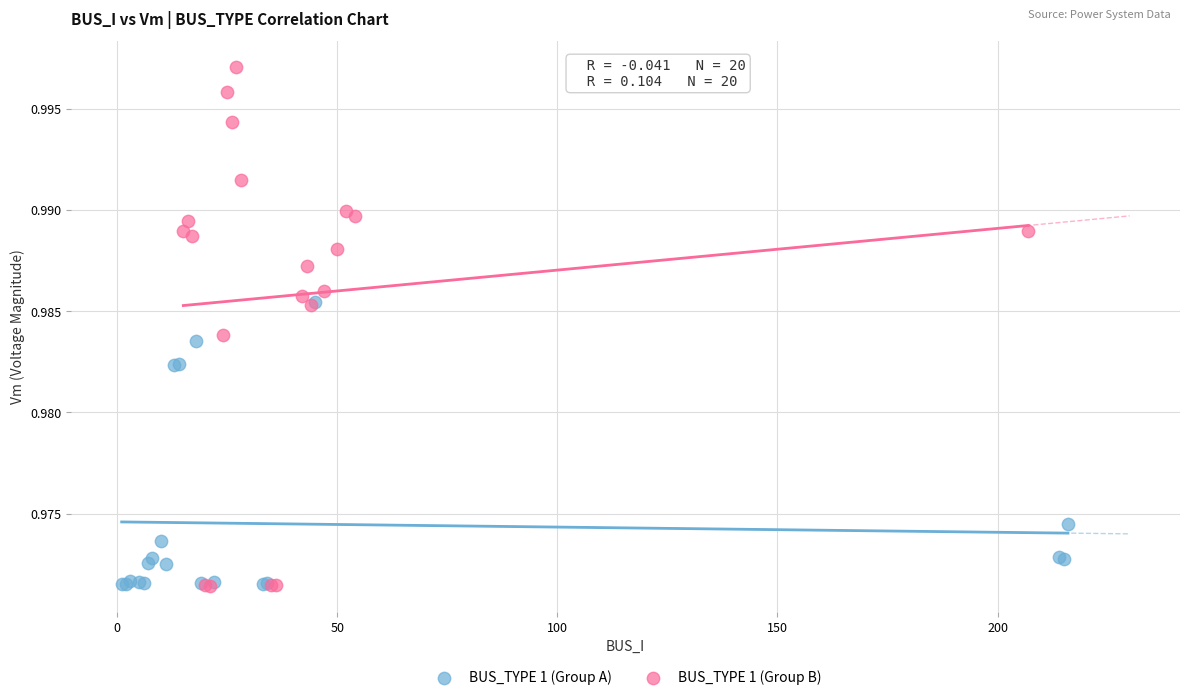

What are all the series names shown in the legend?

BUS_TYPE 1 (Group A), BUS_TYPE 1 (Group B)